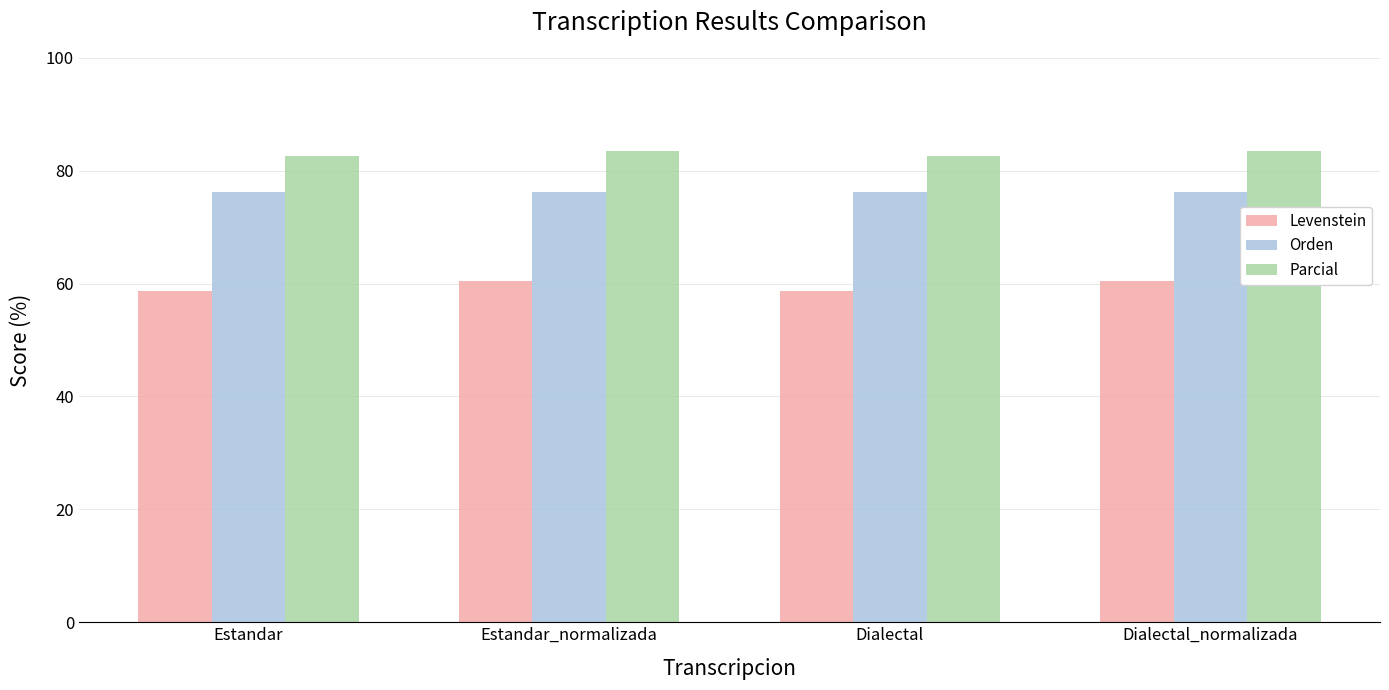

How many bars are there in total?

12